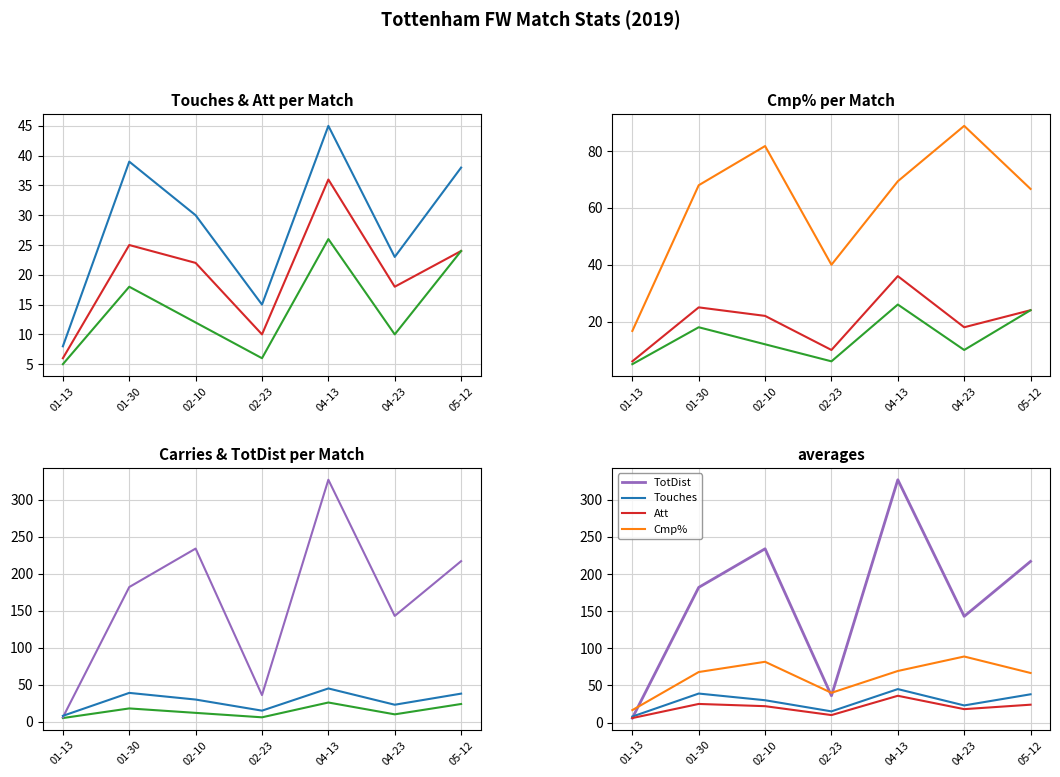

Count the number of categories in the chart.

7